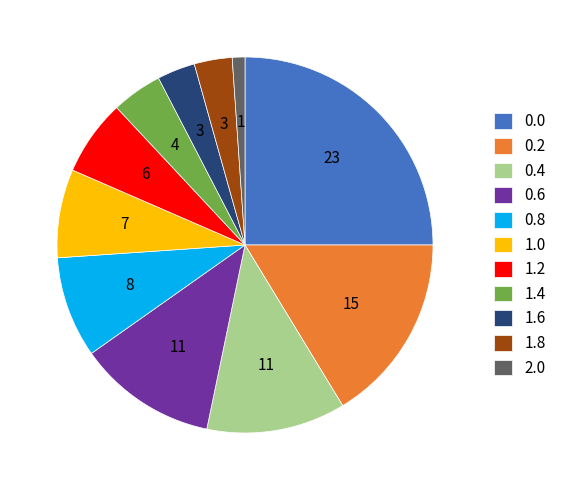

How many slices are in this pie chart?

11